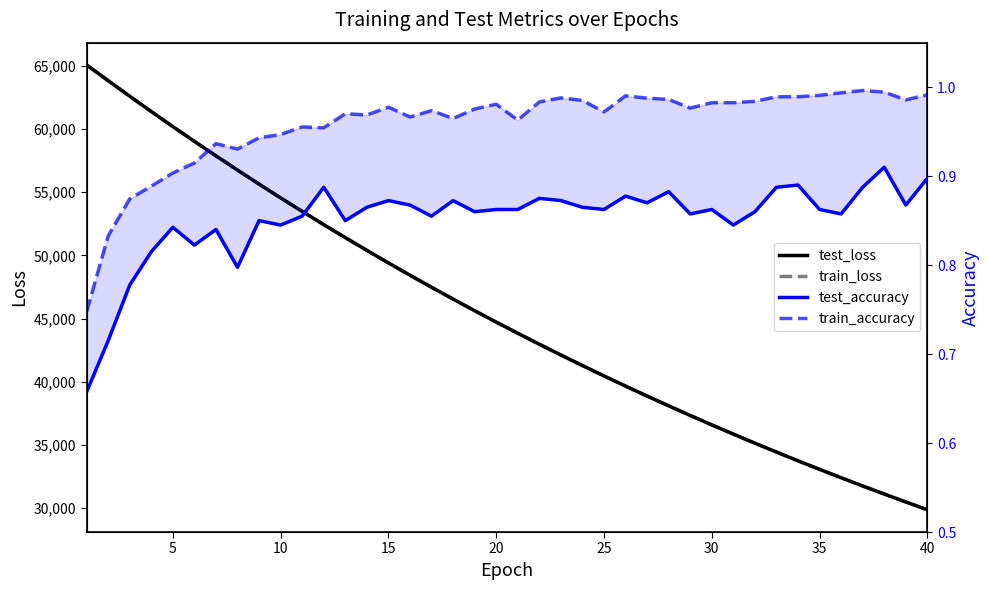

True or false: train_loss and test_accuracy cross at least once.

False